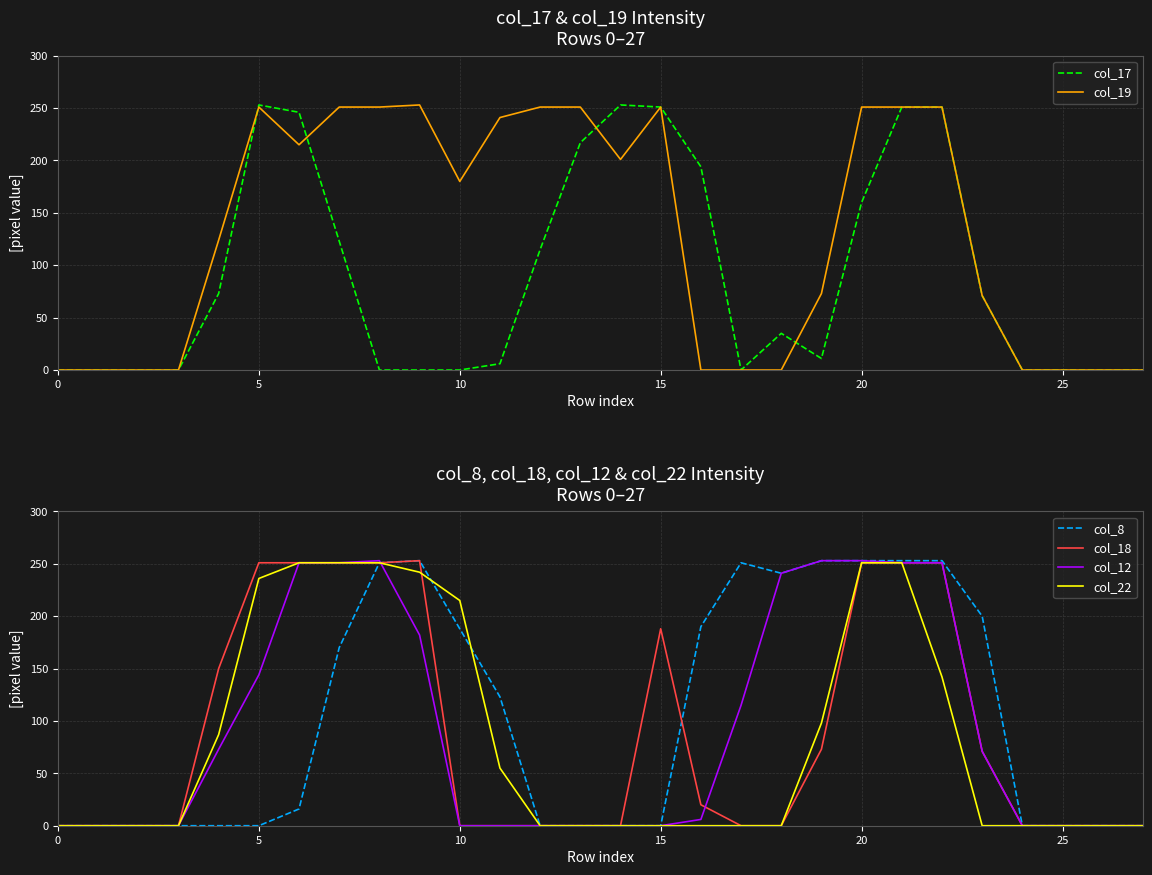

Is it true that col_12 equals 0 at 0?

True